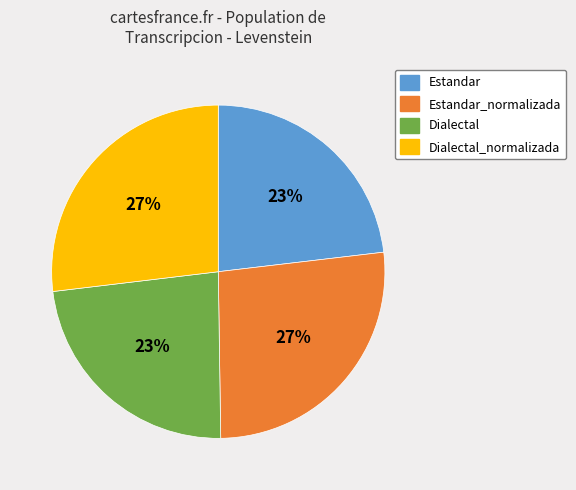

Does Dialectal represent more than half of the total?

No